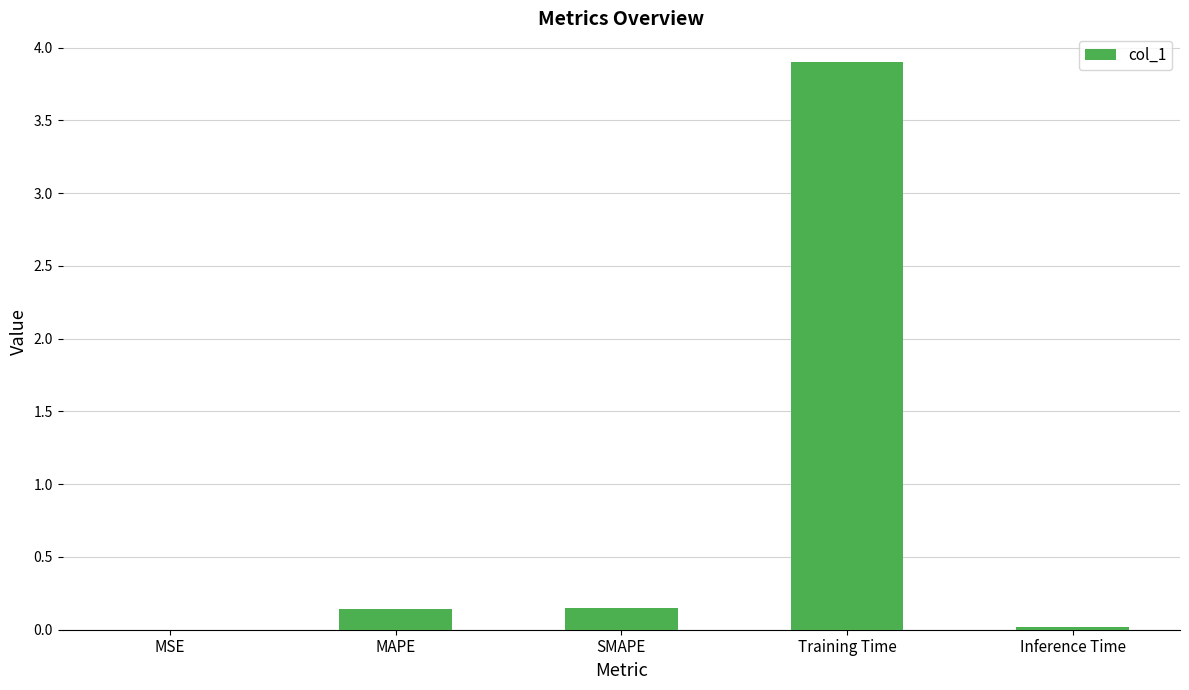

The chart shows a value of 6.9 at Training Time. True or false?

False